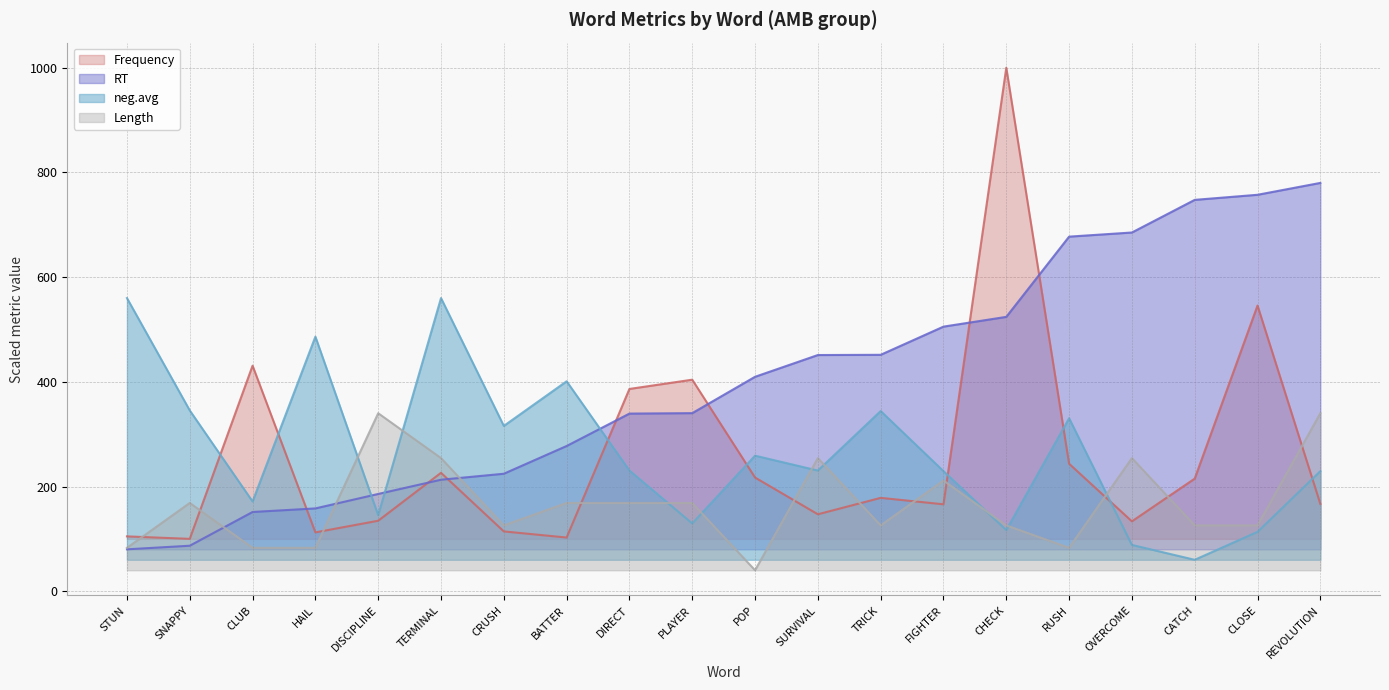

What are all the series names shown in the legend?

Frequency, RT, neg.avg, Length